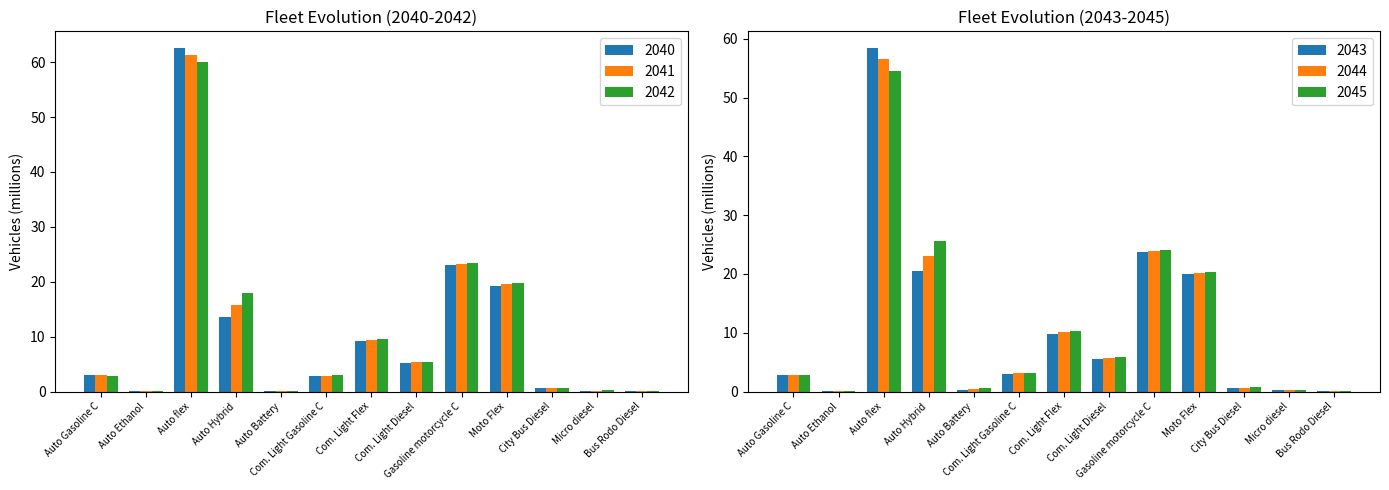

At which label does 2045 reach its minimum?

Auto Ethanol